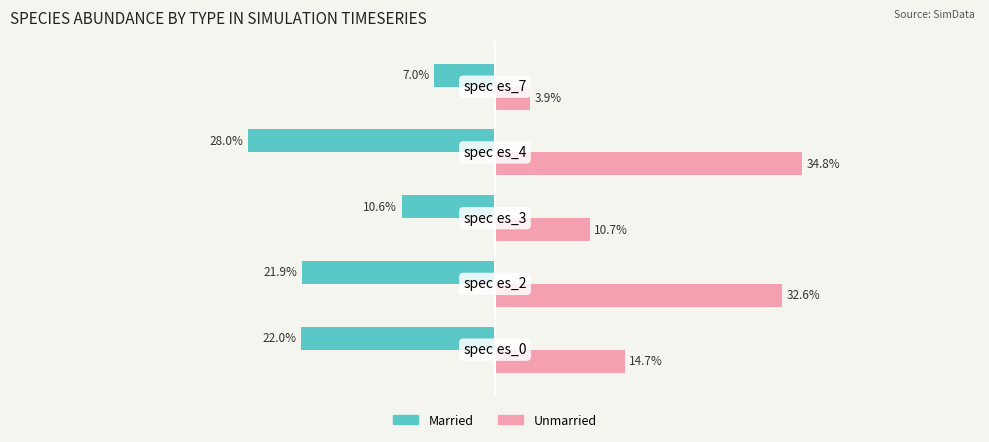

What are all the series names shown in the legend?

Married, Unmarried